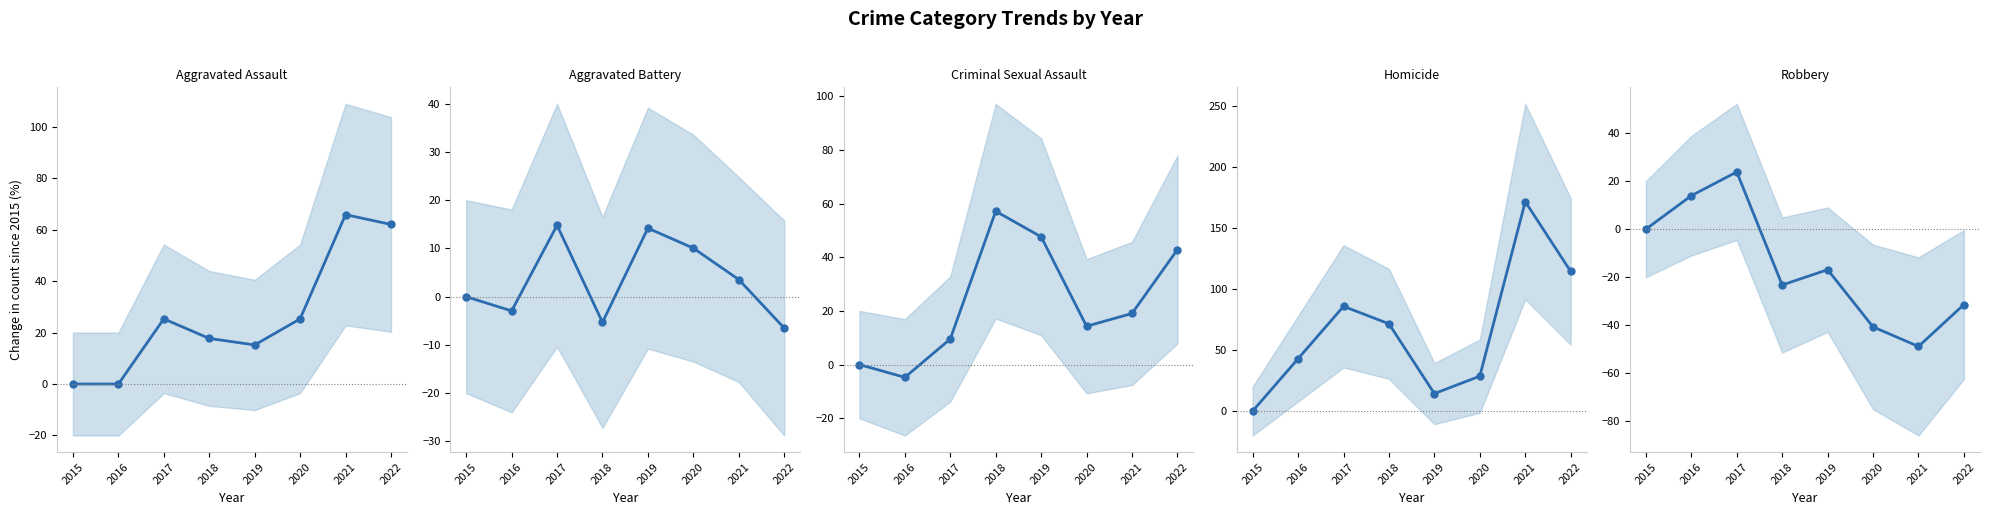

At which category is the sum across all series the highest?

2021